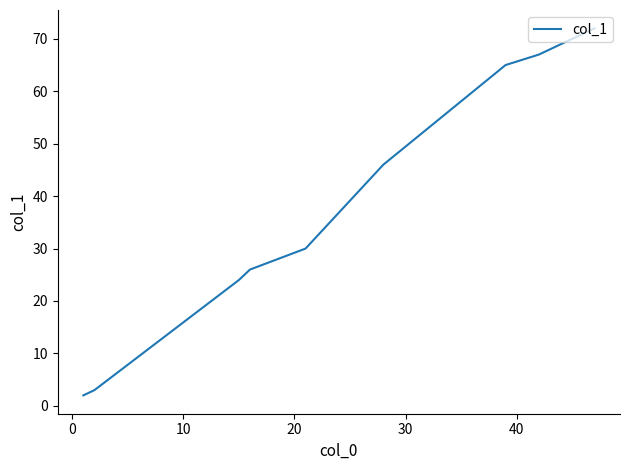

What is the greatest value displayed?

72